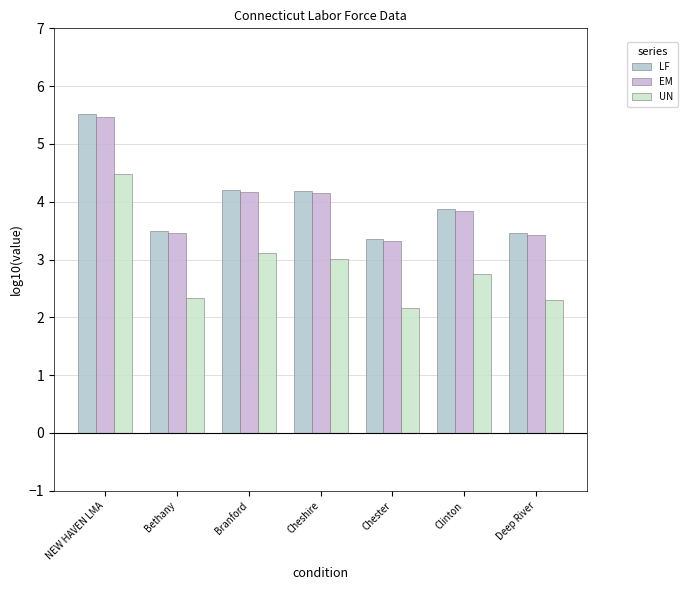

Where is EM nearest to the value 4?

Cheshire